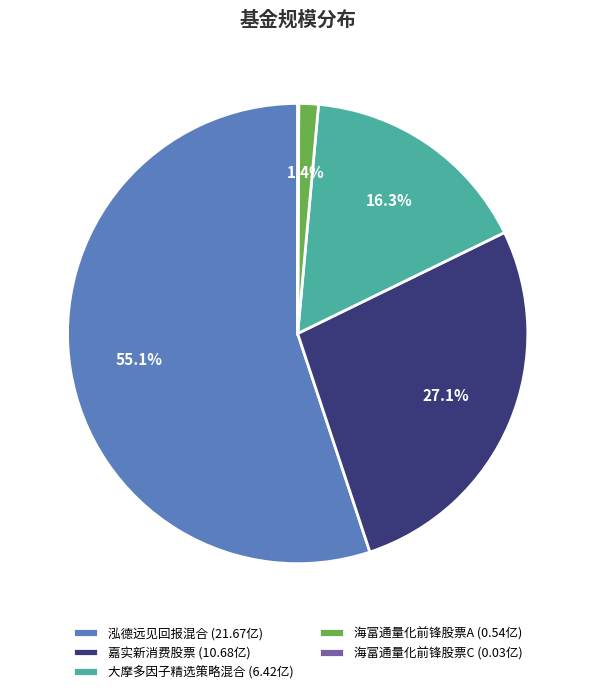

To the nearest percent, what portion does 大摩多因子精选策略混合 represent?

16%